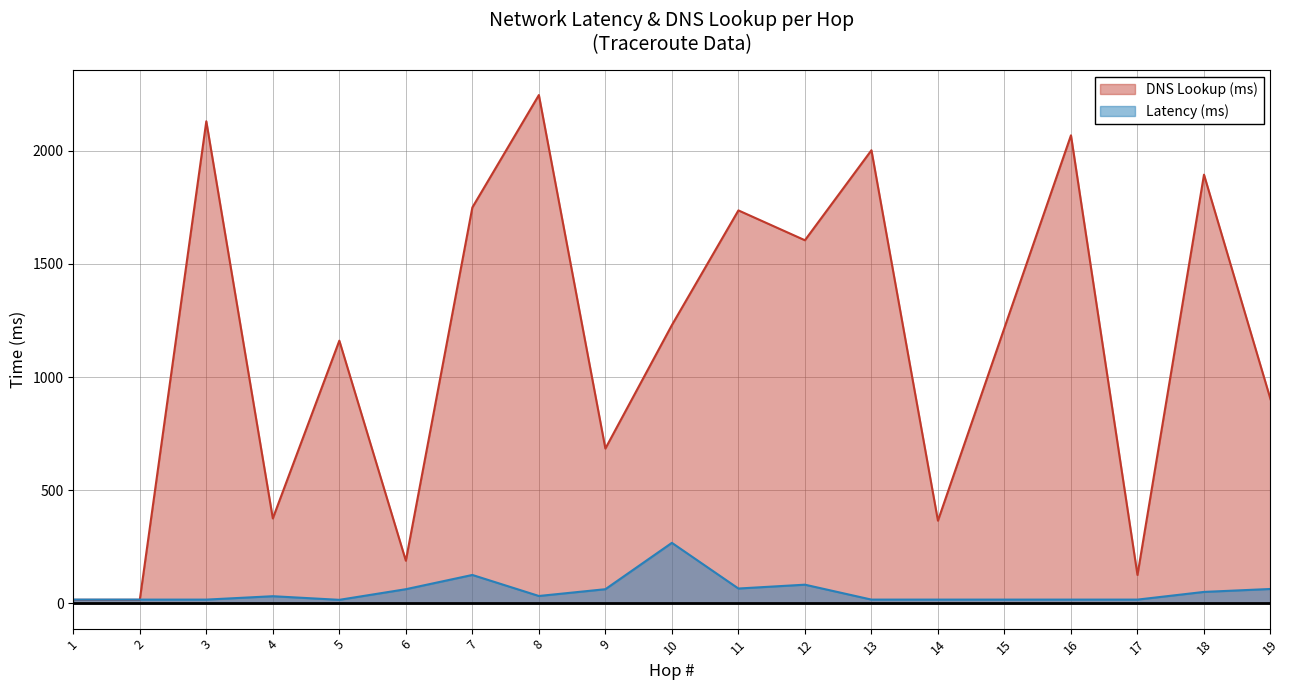

What is the value of the Latency (ms) point at the 16th from the left?

16